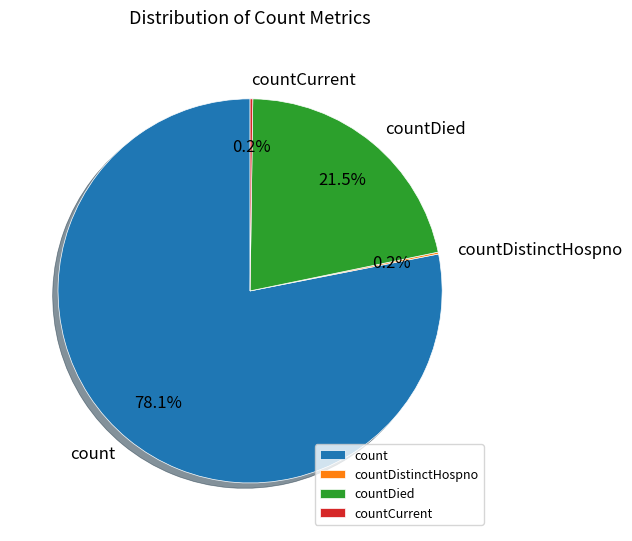

Do count and countDied together represent more than half of the pie?

Yes